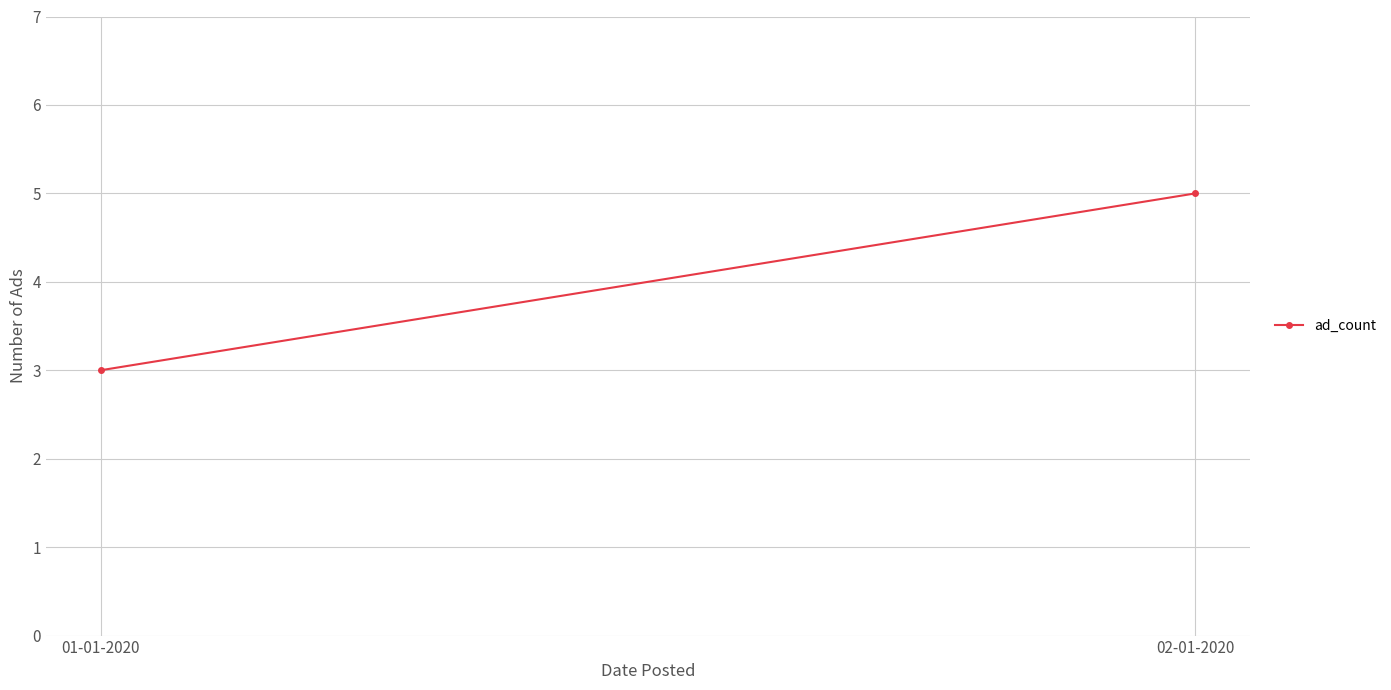

Which category has the lowest value across all series?

01-01-2020